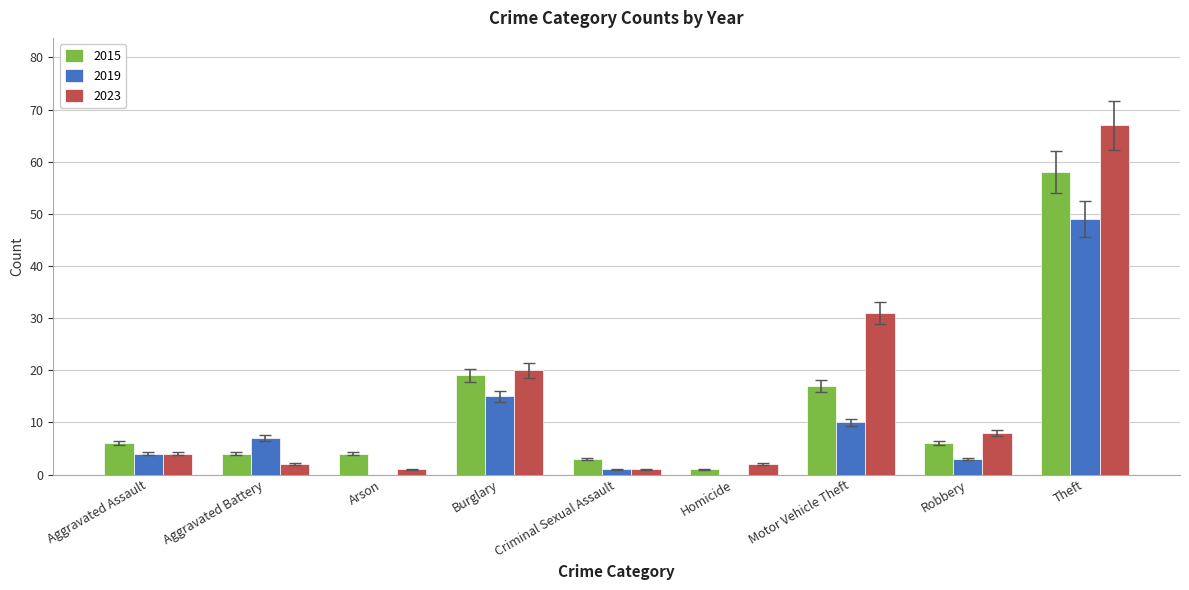

Where is 2015 nearest to the value 29?

Burglary